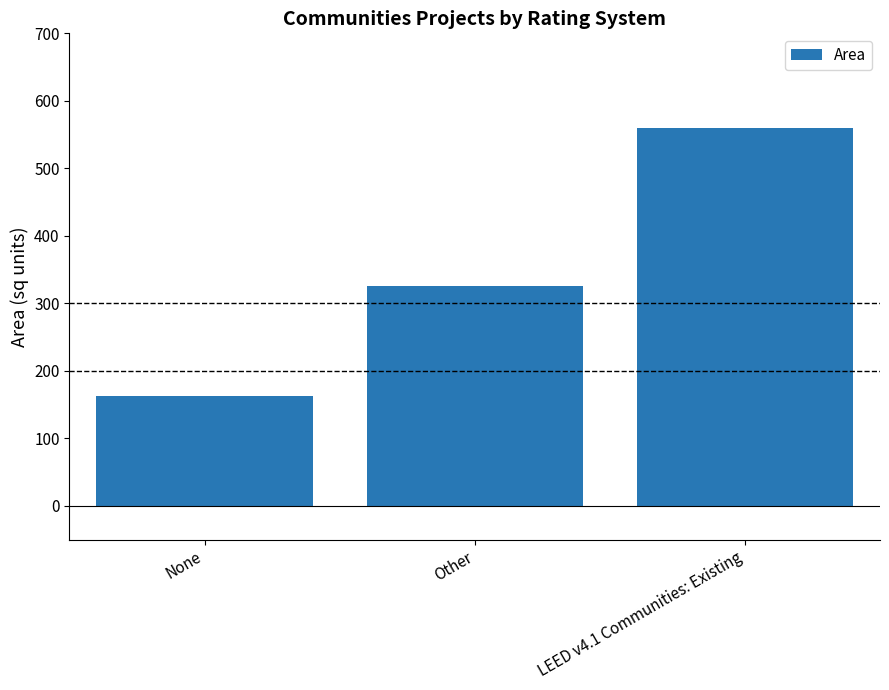

The chart shows a value of 162 at None. True or false?

True